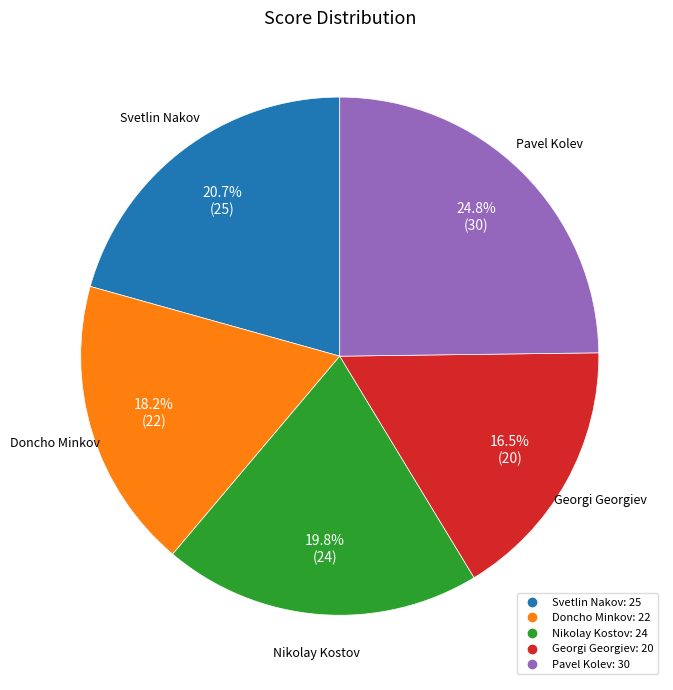

Is the sum of Nikolay Kostov and Pavel Kolev greater than half?

No